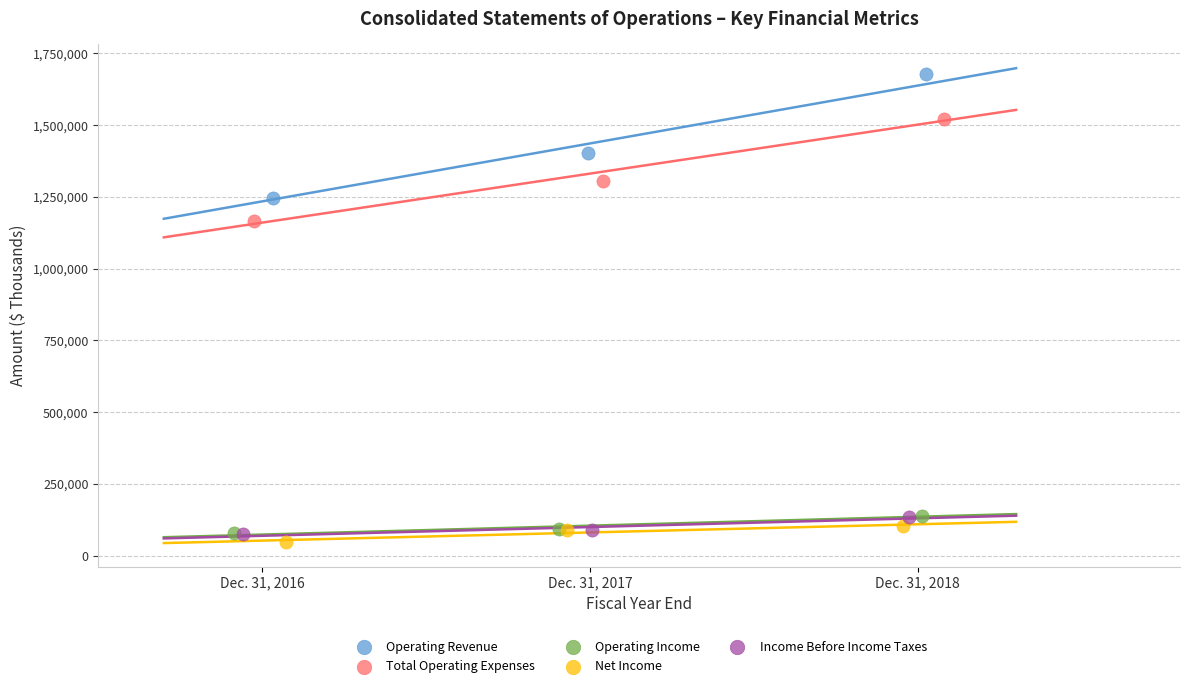

Which series has the largest Y range (max minus min)?

Operating Revenue